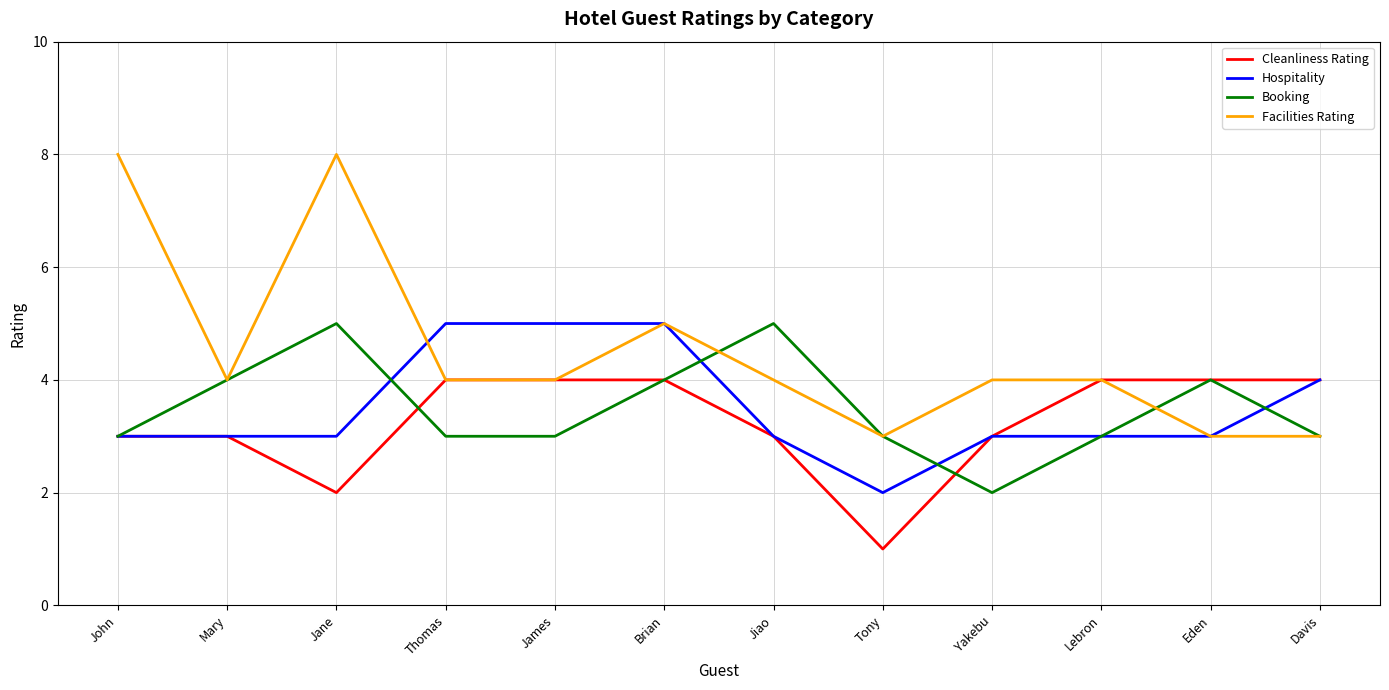

What is the difference between the second highest and minimum values in the Hospitality series?

3